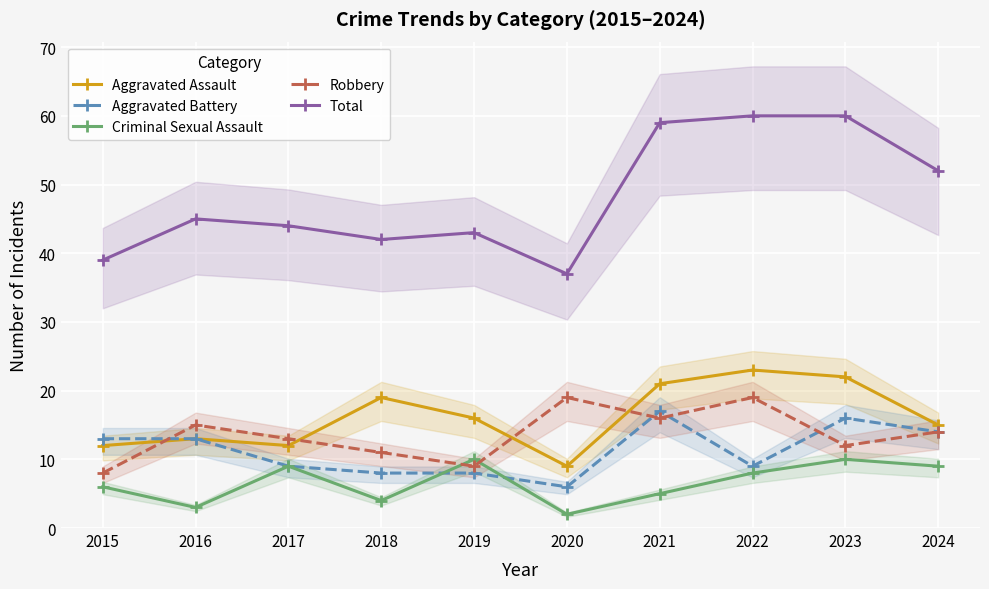

Does the chart display data point markers on the line(s)?

Yes